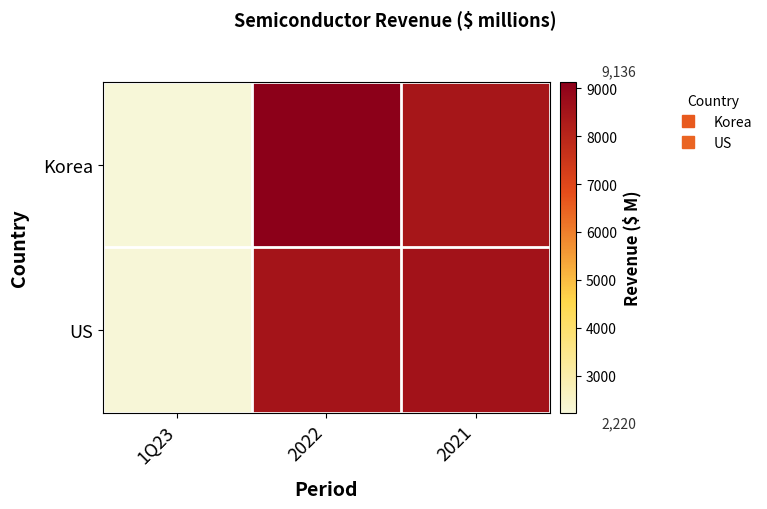

Which series changed the most between 1Q23 and 2021?

US